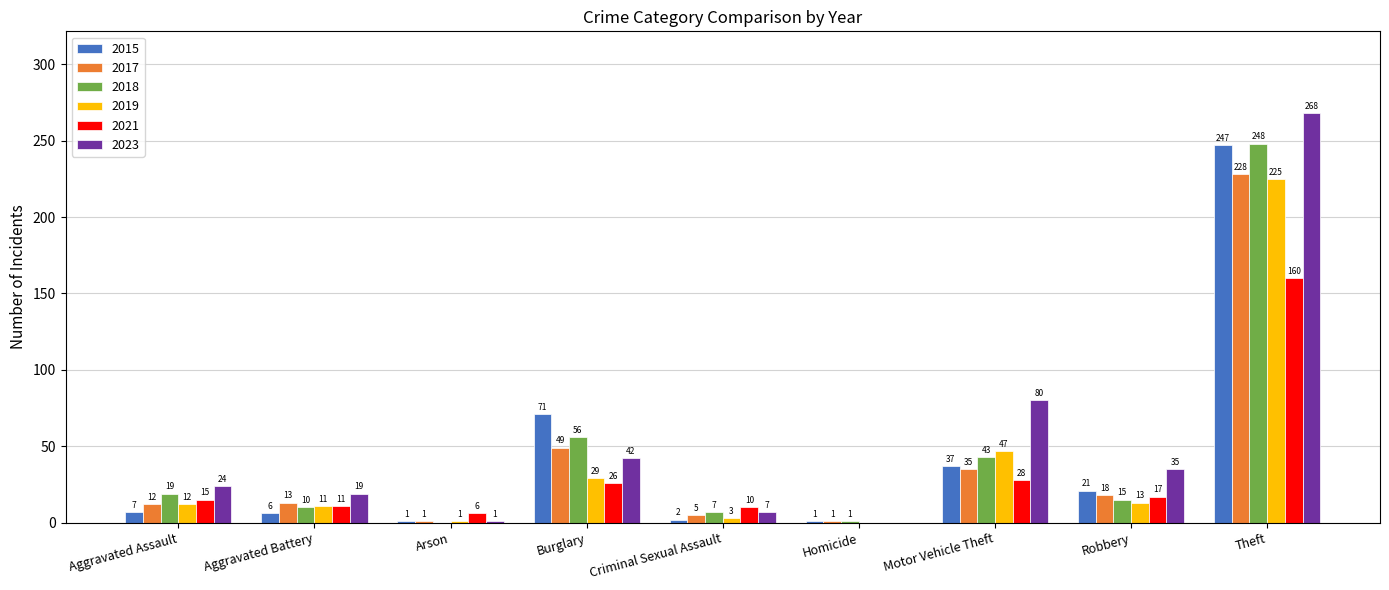

What is the total value across all series at Homicide?

3